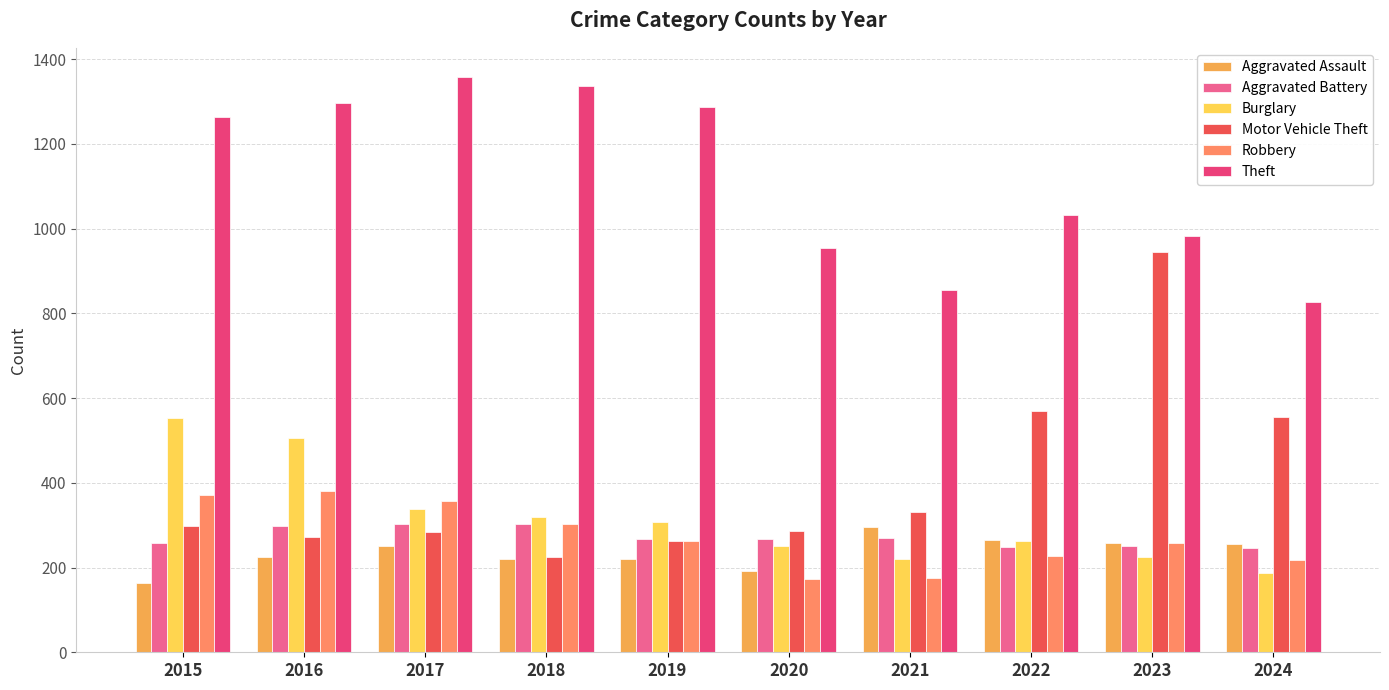

Count the number of categories in the chart.

10